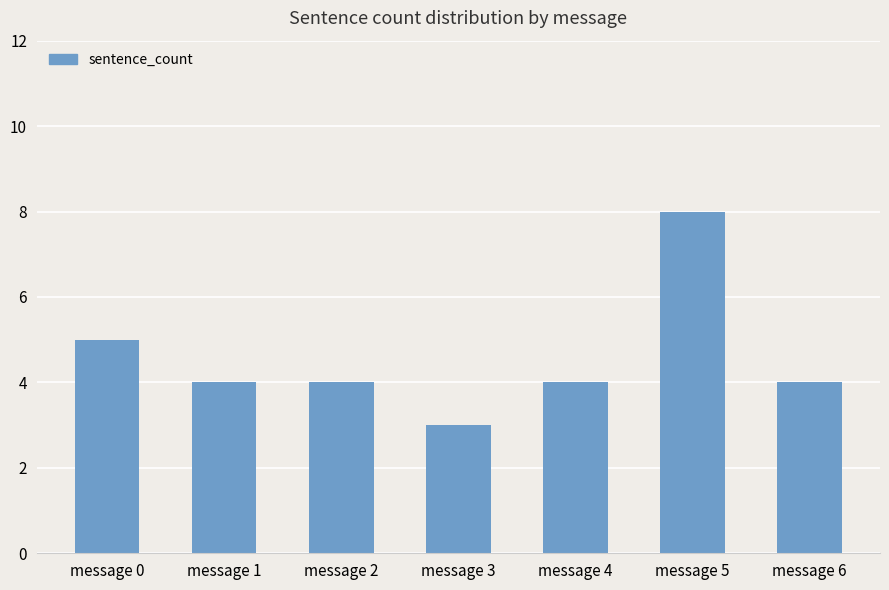

Reading left to right, list all the values displayed in this chart.

message 0=5	message 1=4	message 2=4	message 3=3	message 4=4	message 5=8	message 6=4